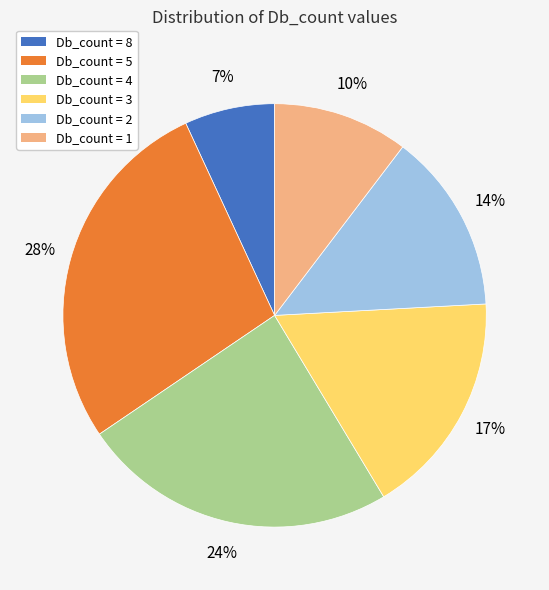

To the nearest percent, what is the average slice percentage?

17%